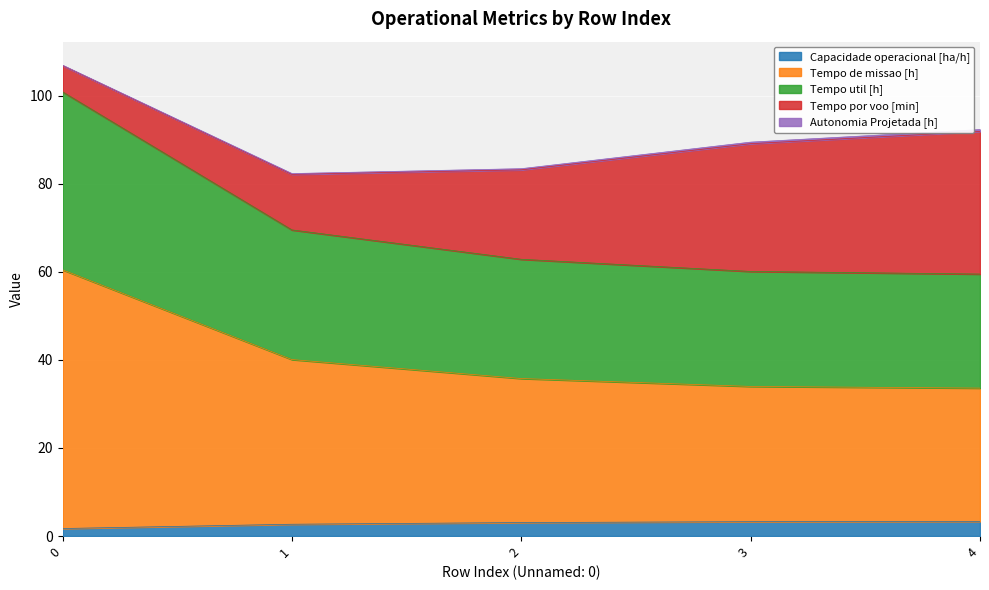

Which series has the widest spread of values?

Tempo de missao [h]